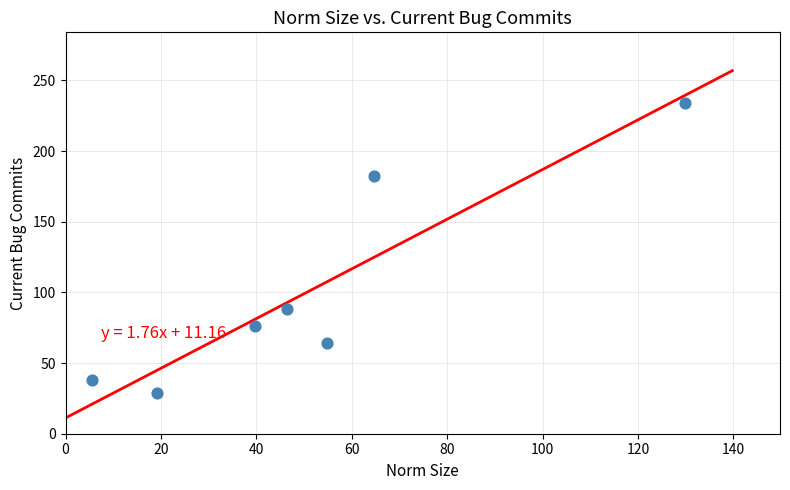

What is the range of Y values (max minus min)?

205